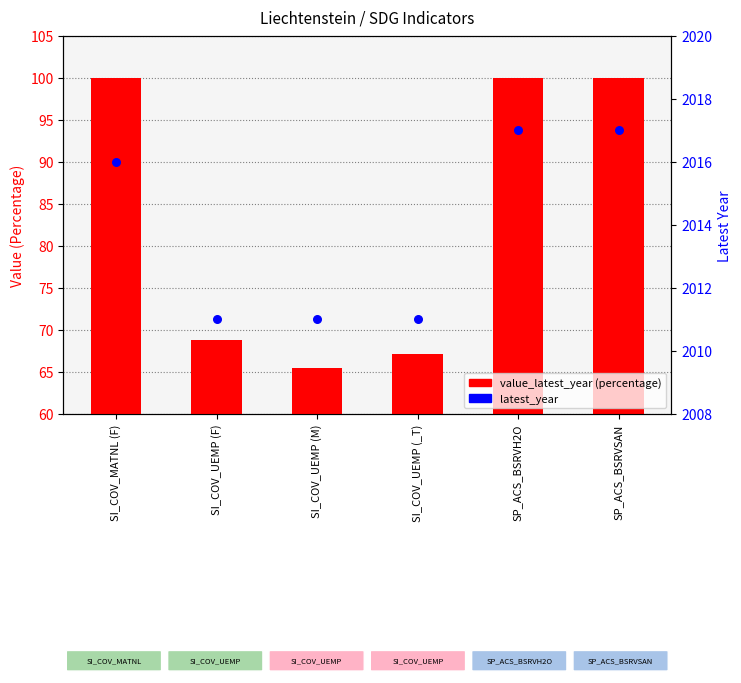

At how many categories does at least one series exceed 1575?

6